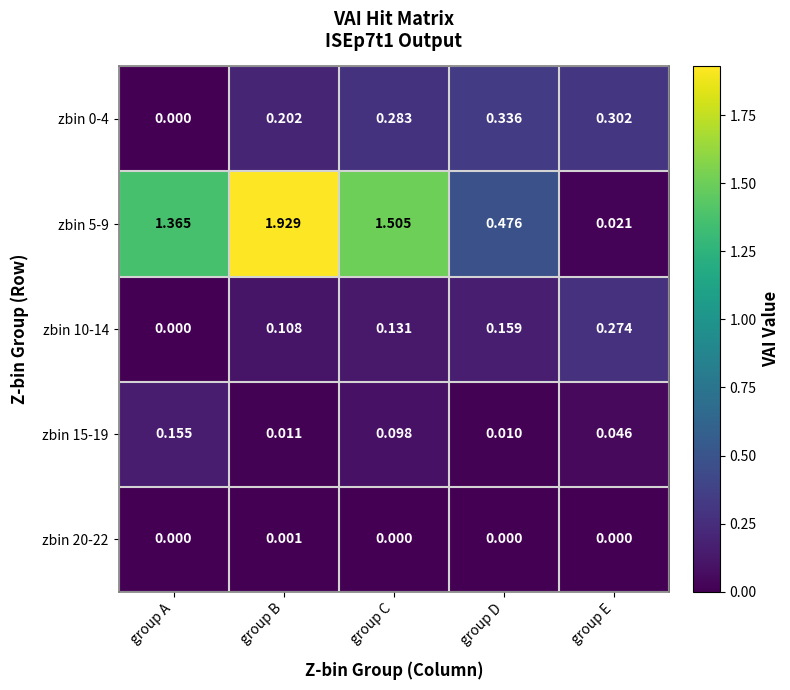

Rank the categories by zbin 15-19 value from lowest to highest.

group D, group B, group E, group C, group A